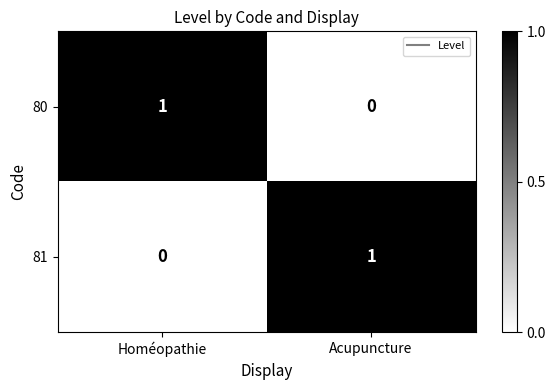

True or false: 81 has a value of 1 at Acupuncture.

True